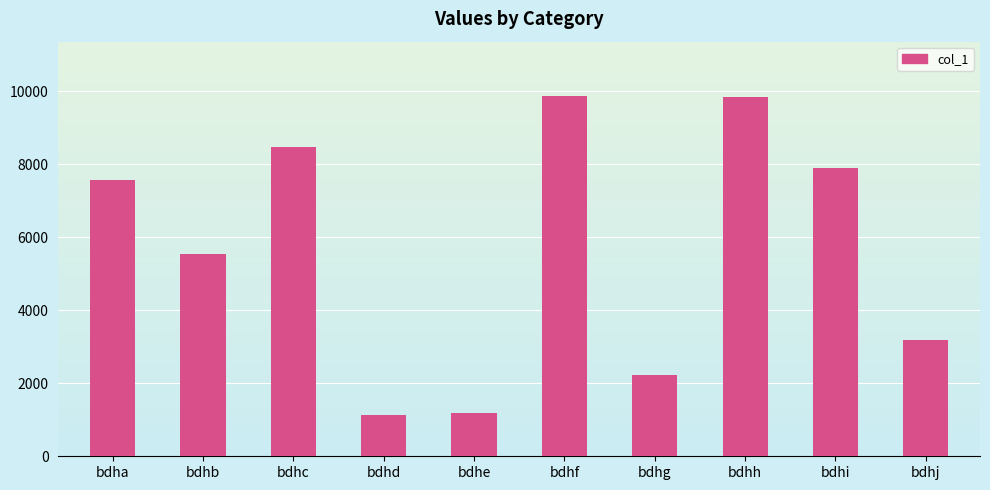

Which has a higher value, bdhh or bdha?

bdhh